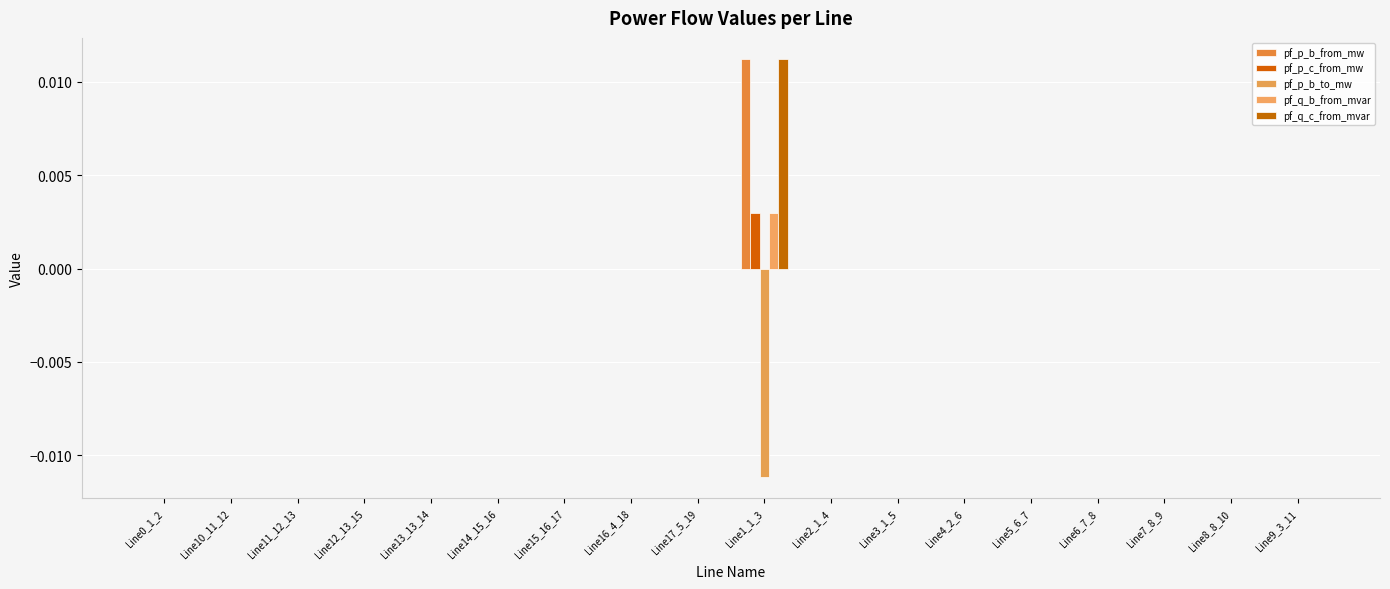

What position from the right is Line2_1_4?

8